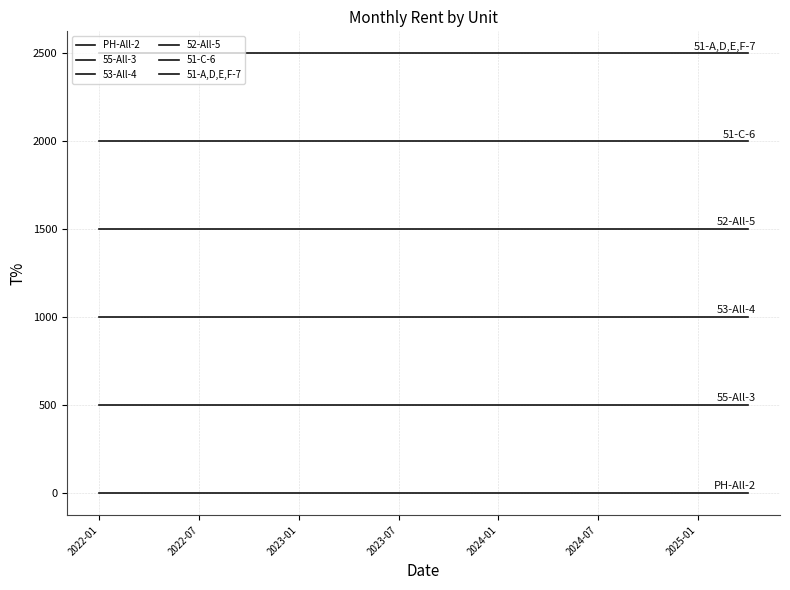

Does the chart display data point markers on the line(s)?

No